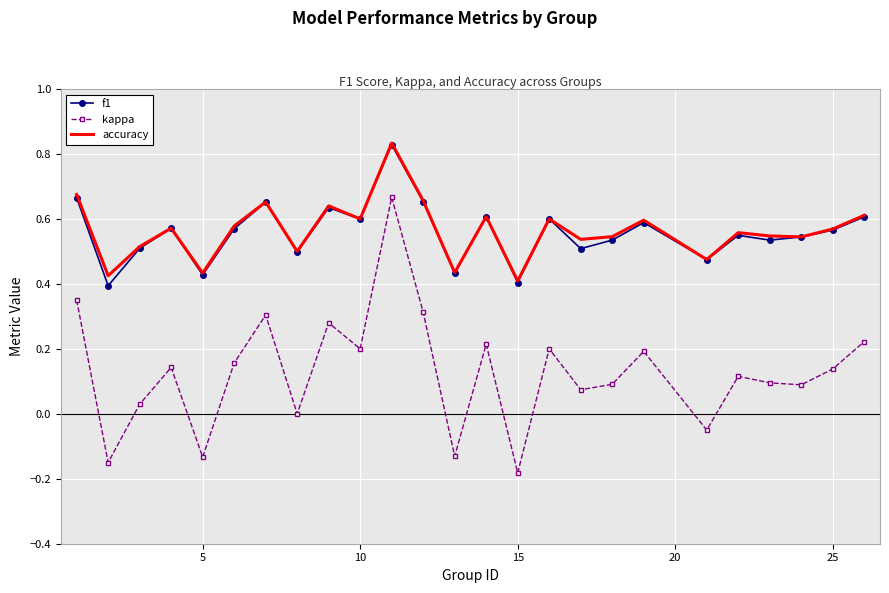

True or false: f1 and kappa cross at least once.

False